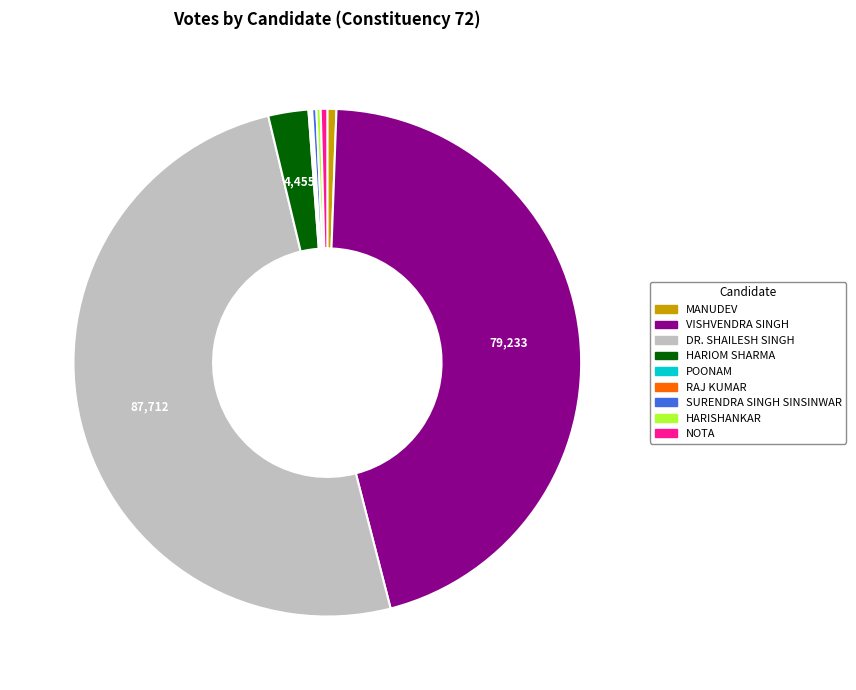

Approximately how many times larger is the value at MANUDEV compared to NOTA?

1.4